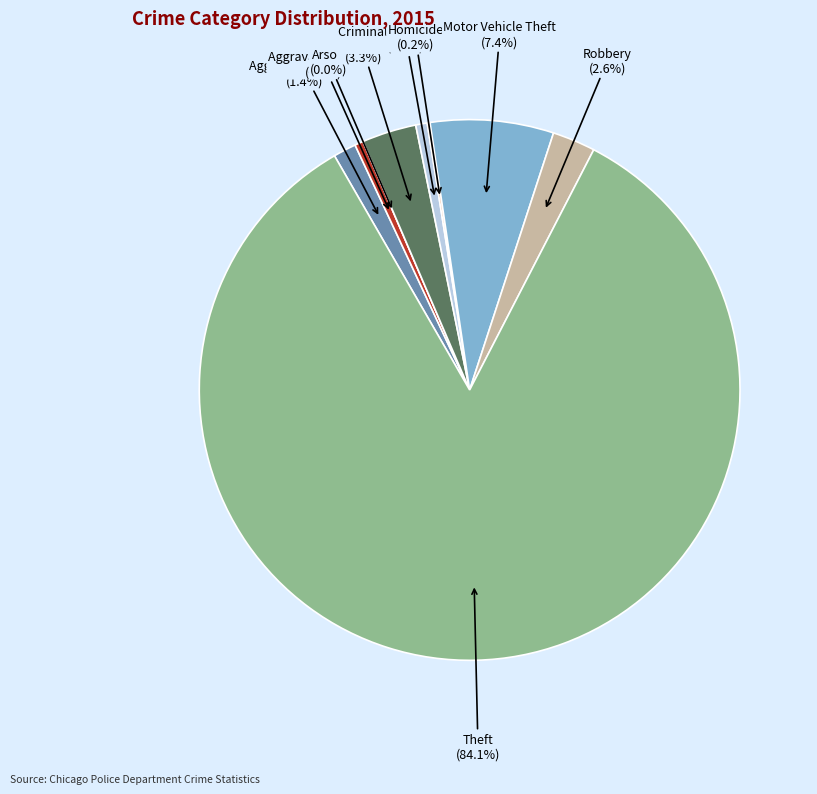

What is the change in value from Robbery to Theft?

+476